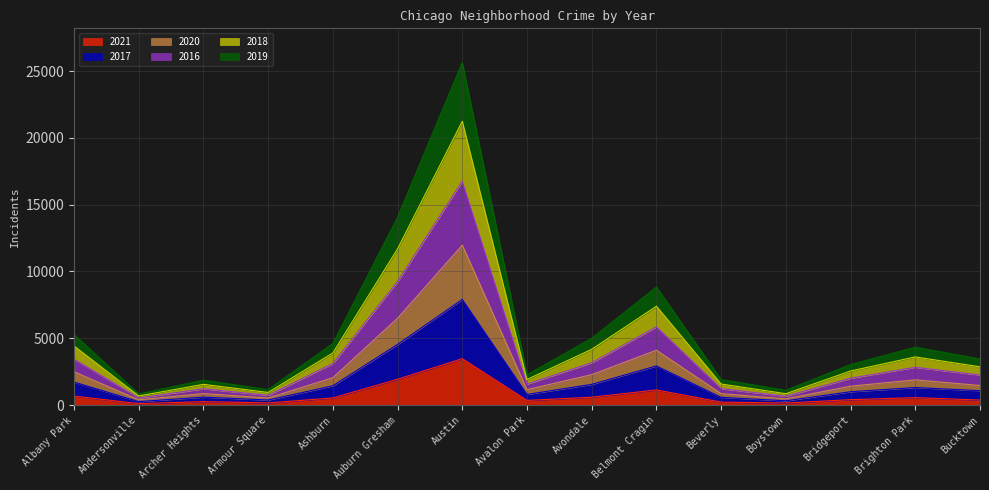

Which category has the highest value in the 2021 series?

Austin